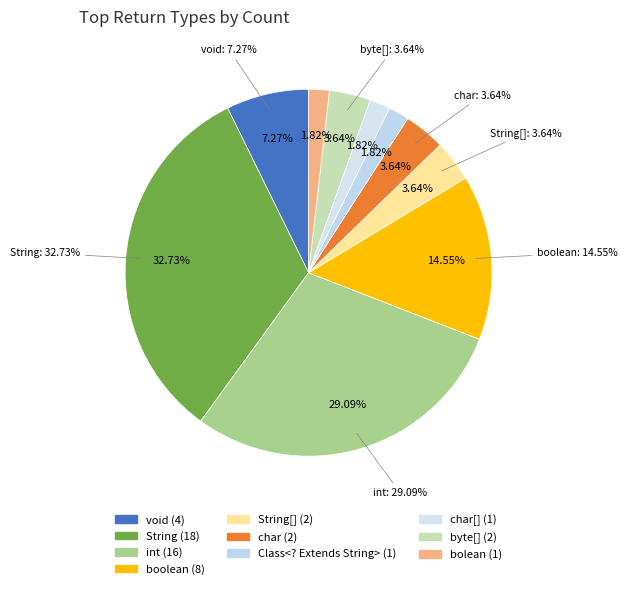

Between char and bolean, which is larger?

char